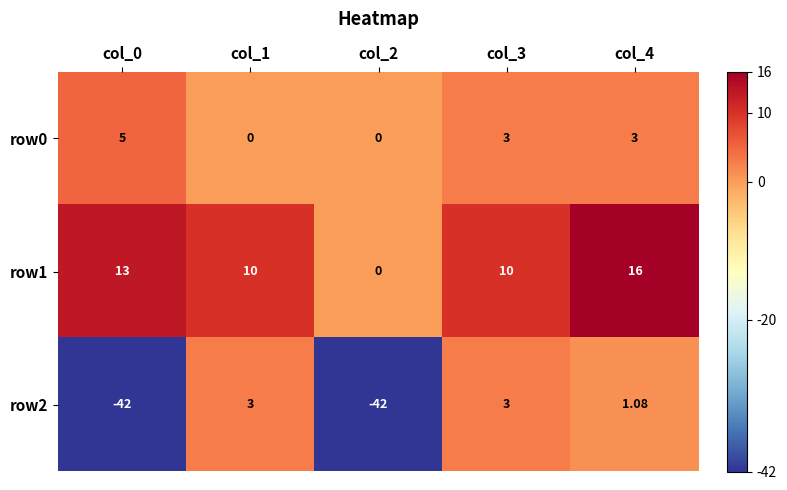

Count the number of data series in this chart.

3